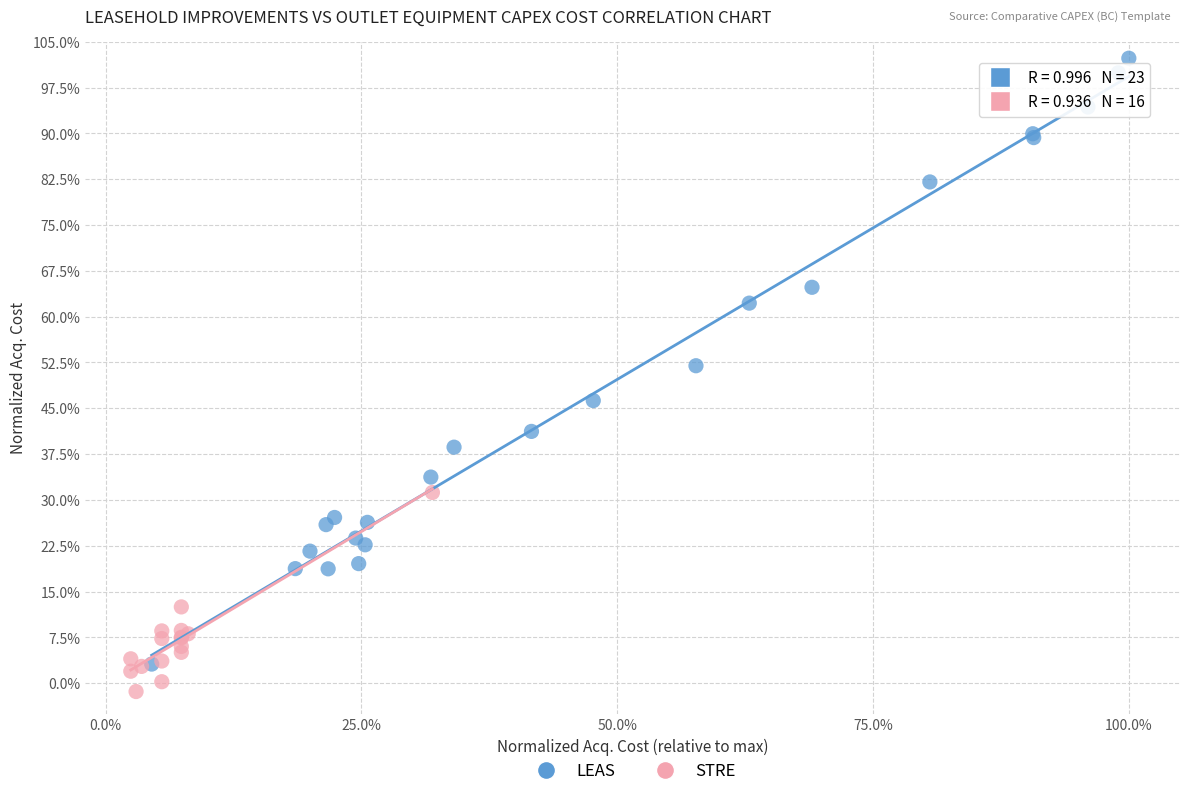

What are all the series names shown in the legend?

LEAS, STRE